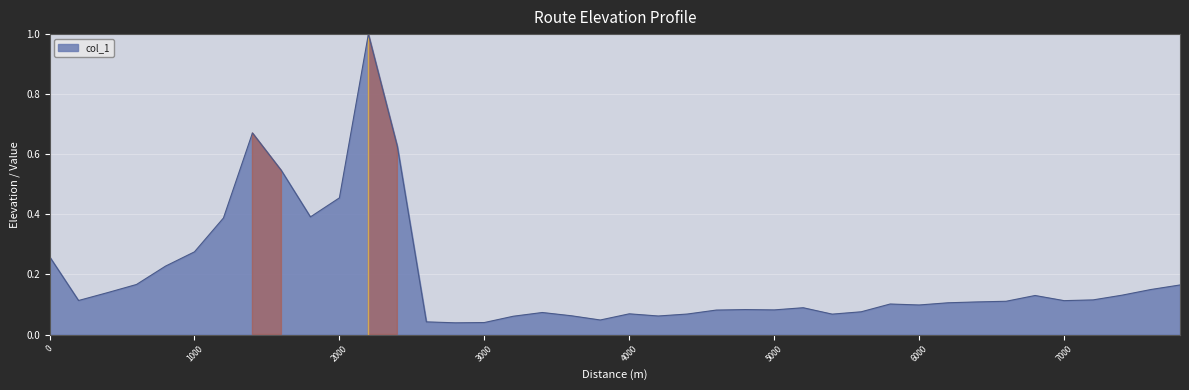

What is the difference between the maximum and minimum values?

1.0